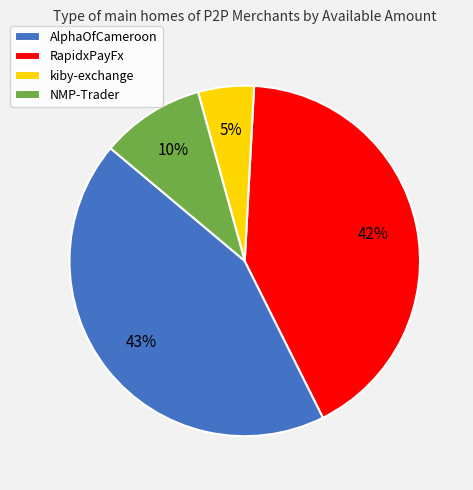

To the nearest percent, what is the combined percentage of NMP-Trader and AlphaOfCameroon?

53%